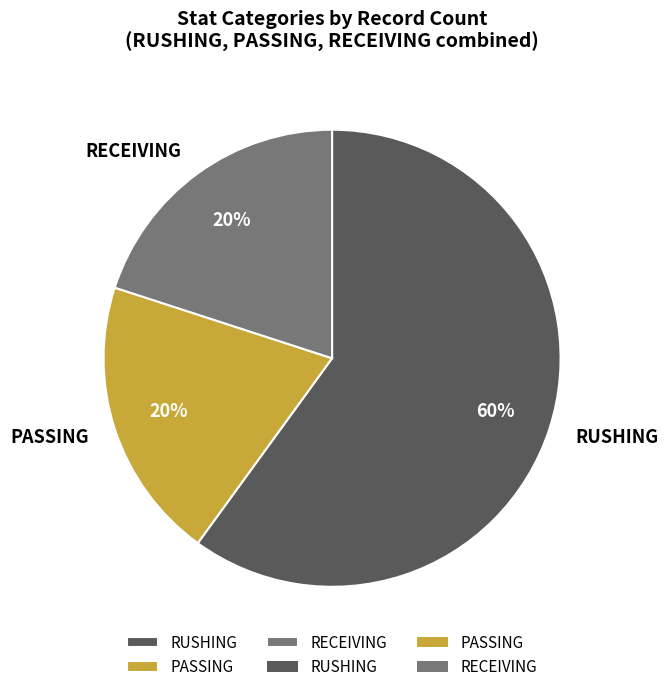

The PASSING slice represents 20% of the pie. True or false?

True